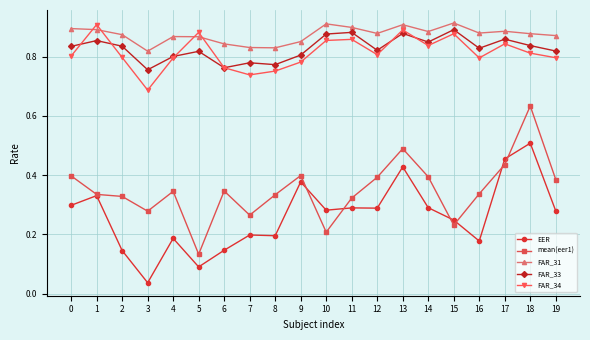

True or false: FAR_31 and EER intersect in this chart.

False